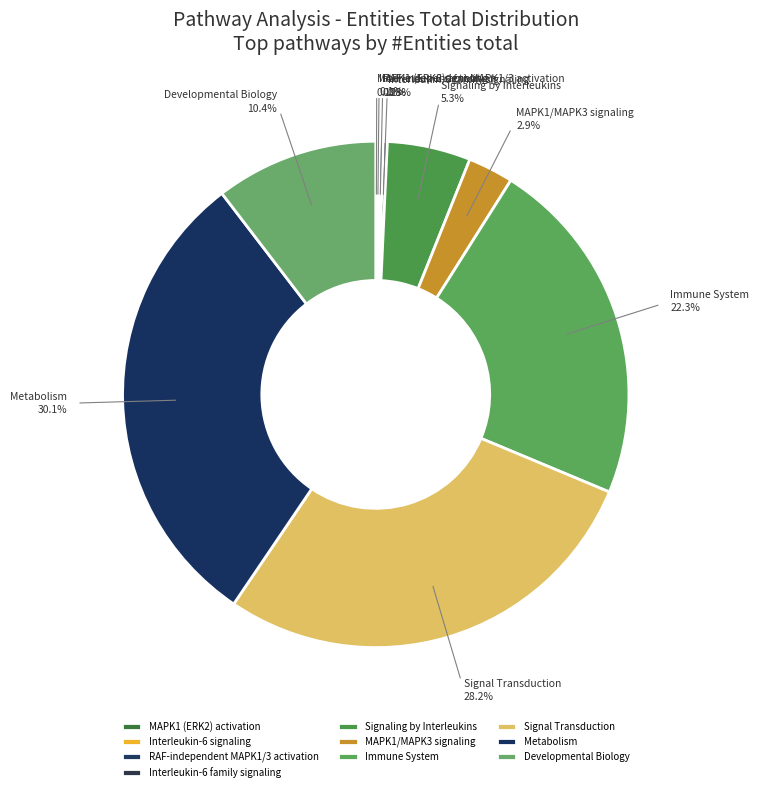

What is the largest slice in the pie chart?

Metabolism